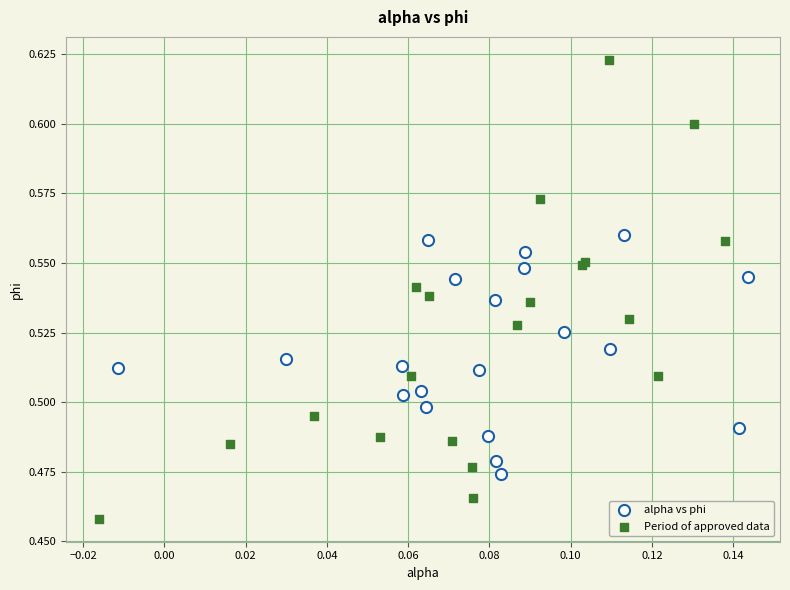

What are all the series names shown in the legend?

alpha vs phi, Period of approved data